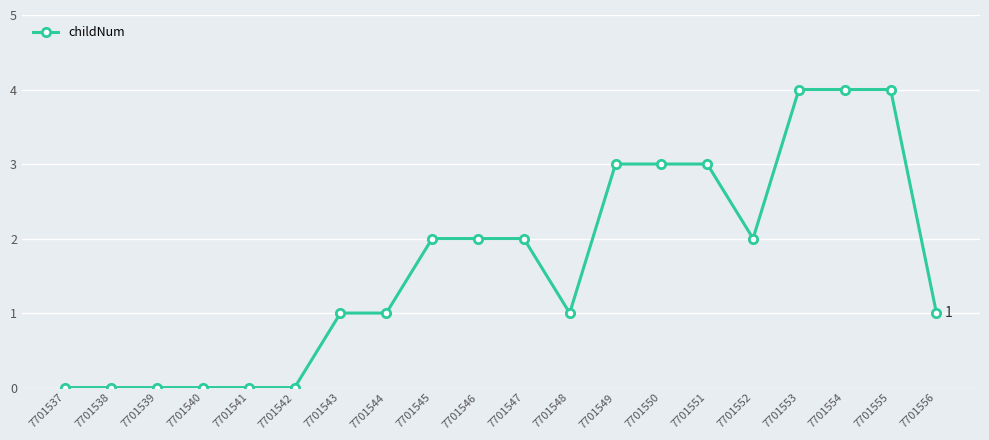

Reading left to right, what are all the values shown in this chart?

0	0	0	0	0	0	1	1	2	2	2	1	3	3	3	2	4	4	4	1